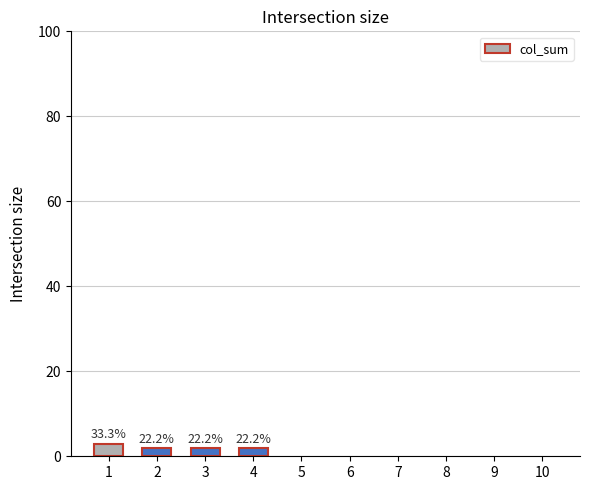

What is the change in value from 1 to 10?

-3